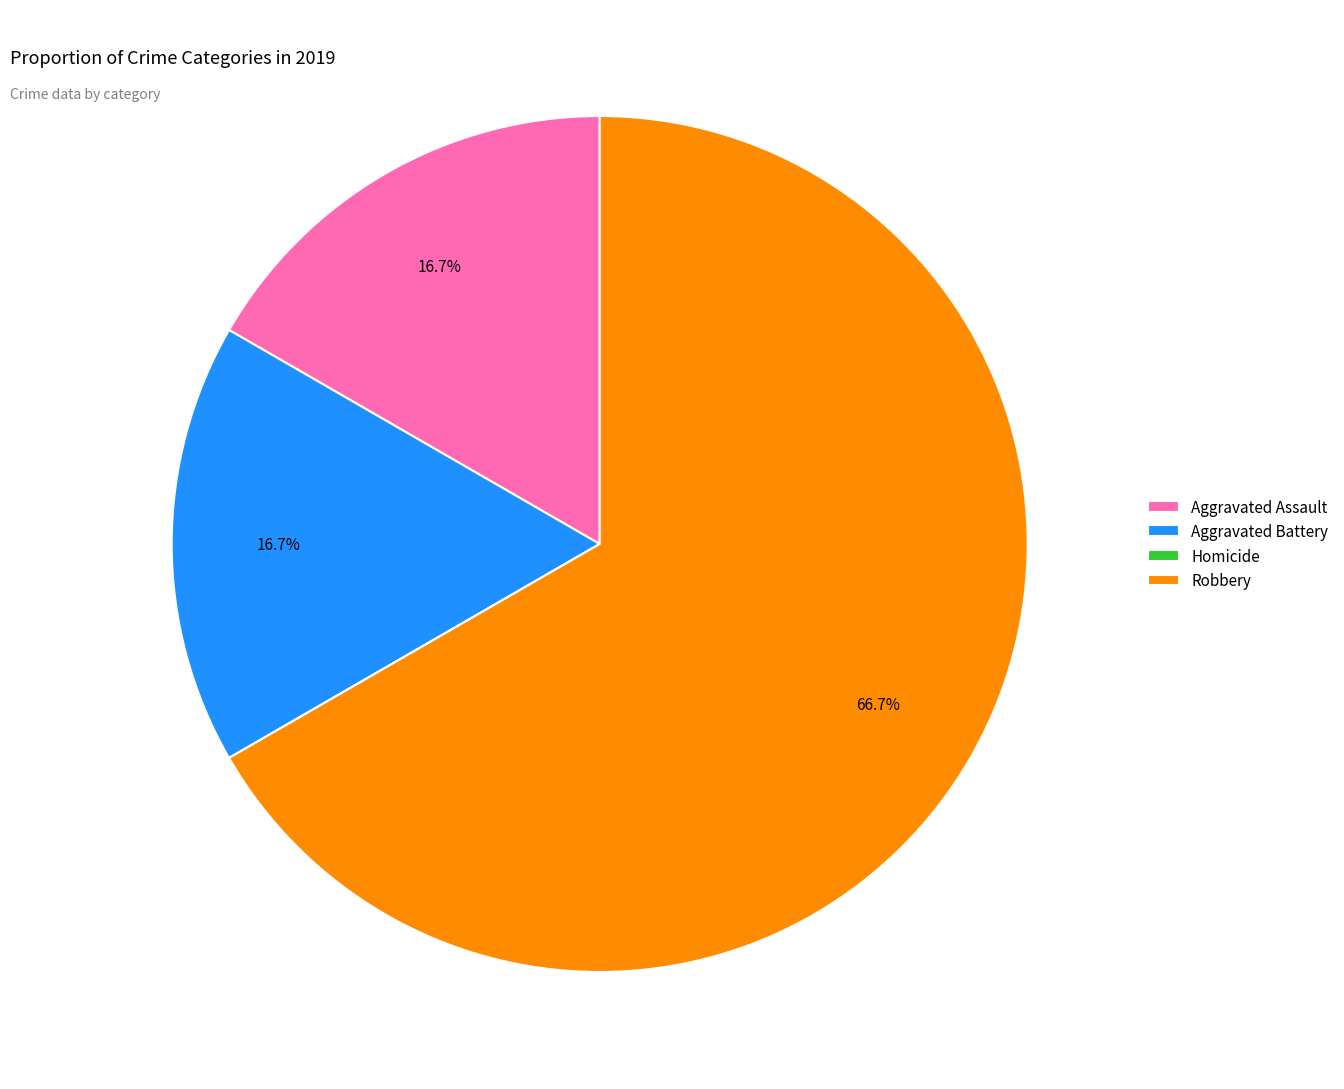

Approximately how many times larger is the value at Aggravated Battery compared to Aggravated Assault?

1.0